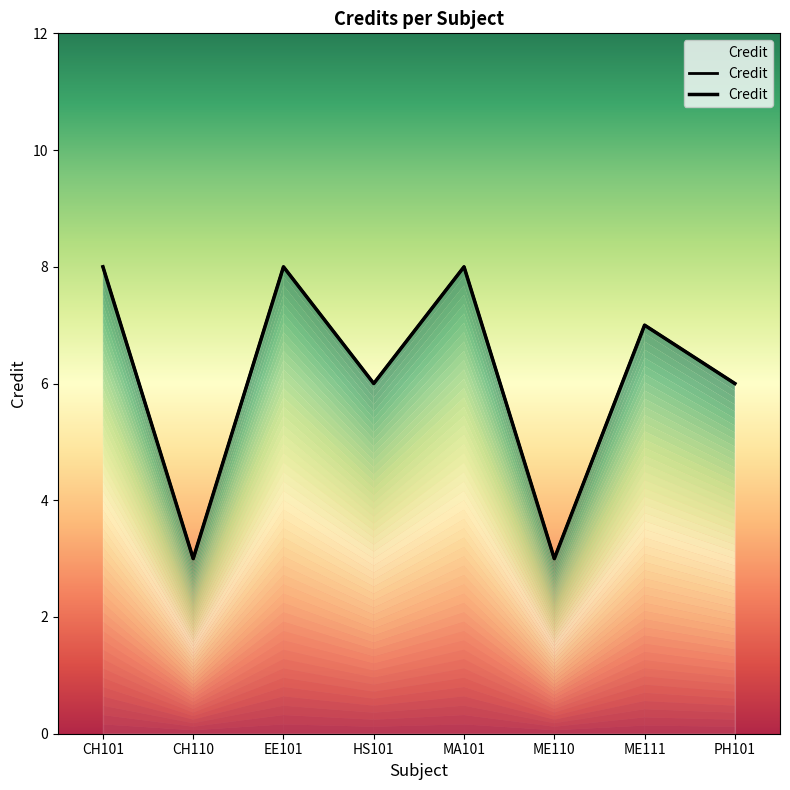

What is the label of the 7th point from the left?

ME111